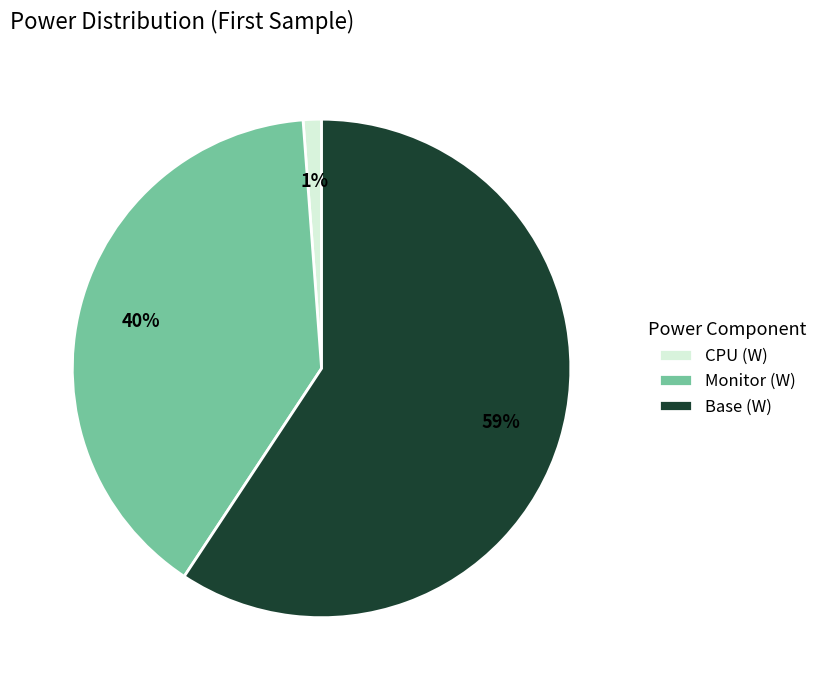

Is it true that CPU (W) is 14% of the pie?

False